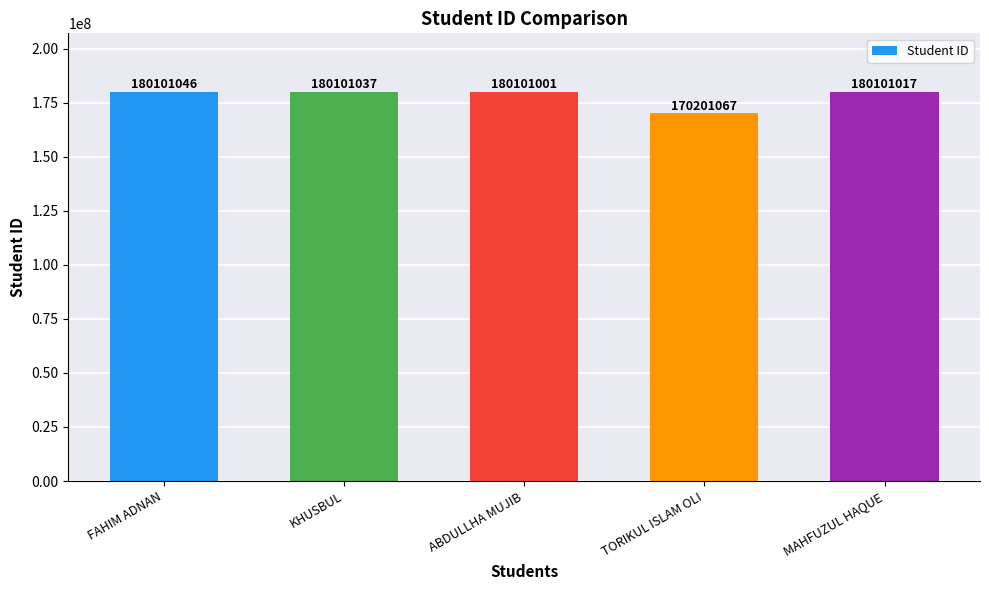

True or false: the data shows 180101017 at MAHFUZUL HAQUE.

True